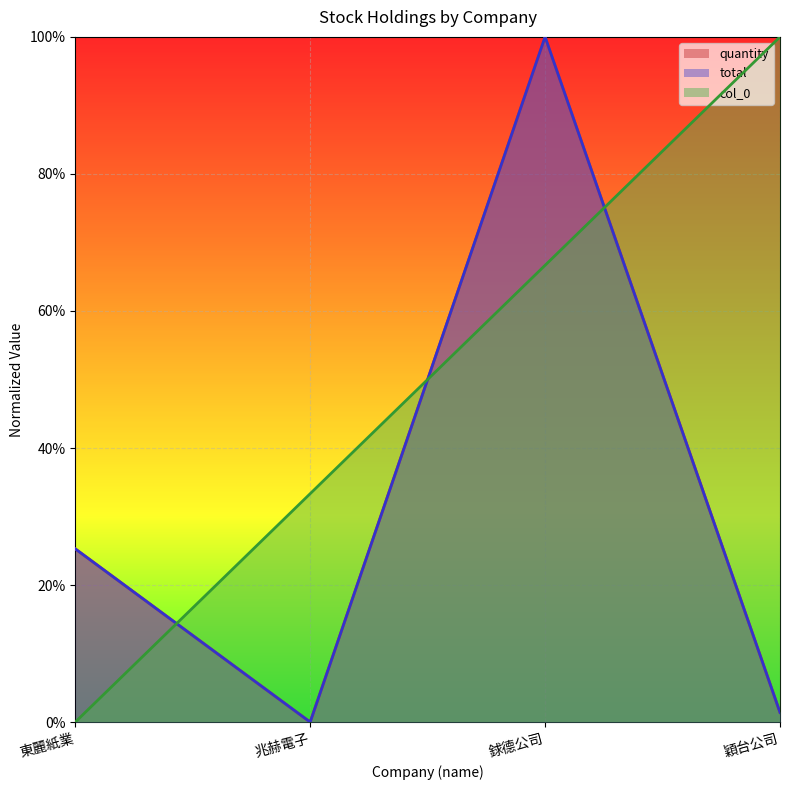

What is the average value of the quantity series?

0.3